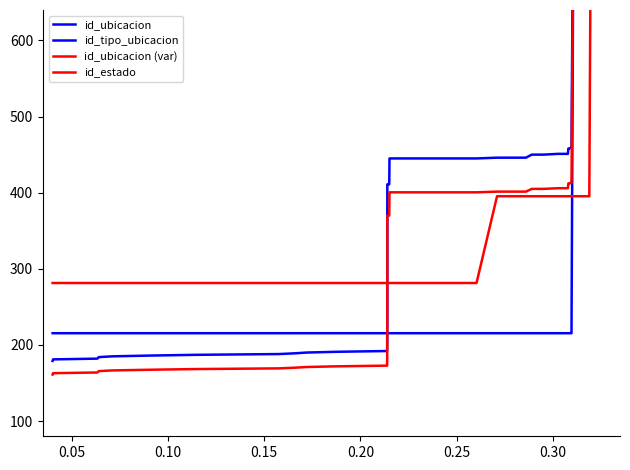

After their last crossing, which series has the higher values: id_tipo_ubicacion or id_ubicacion (var)?

id_tipo_ubicacion